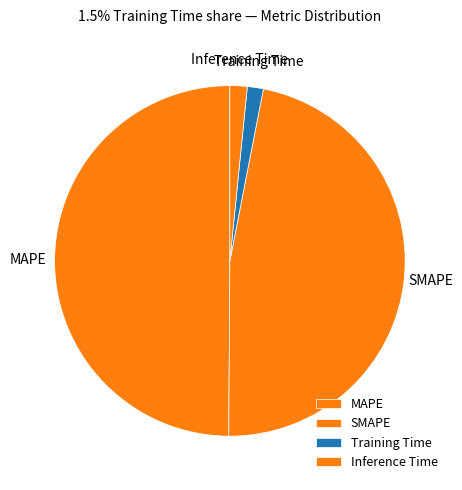

Which category has the biggest portion of the pie?

MAPE